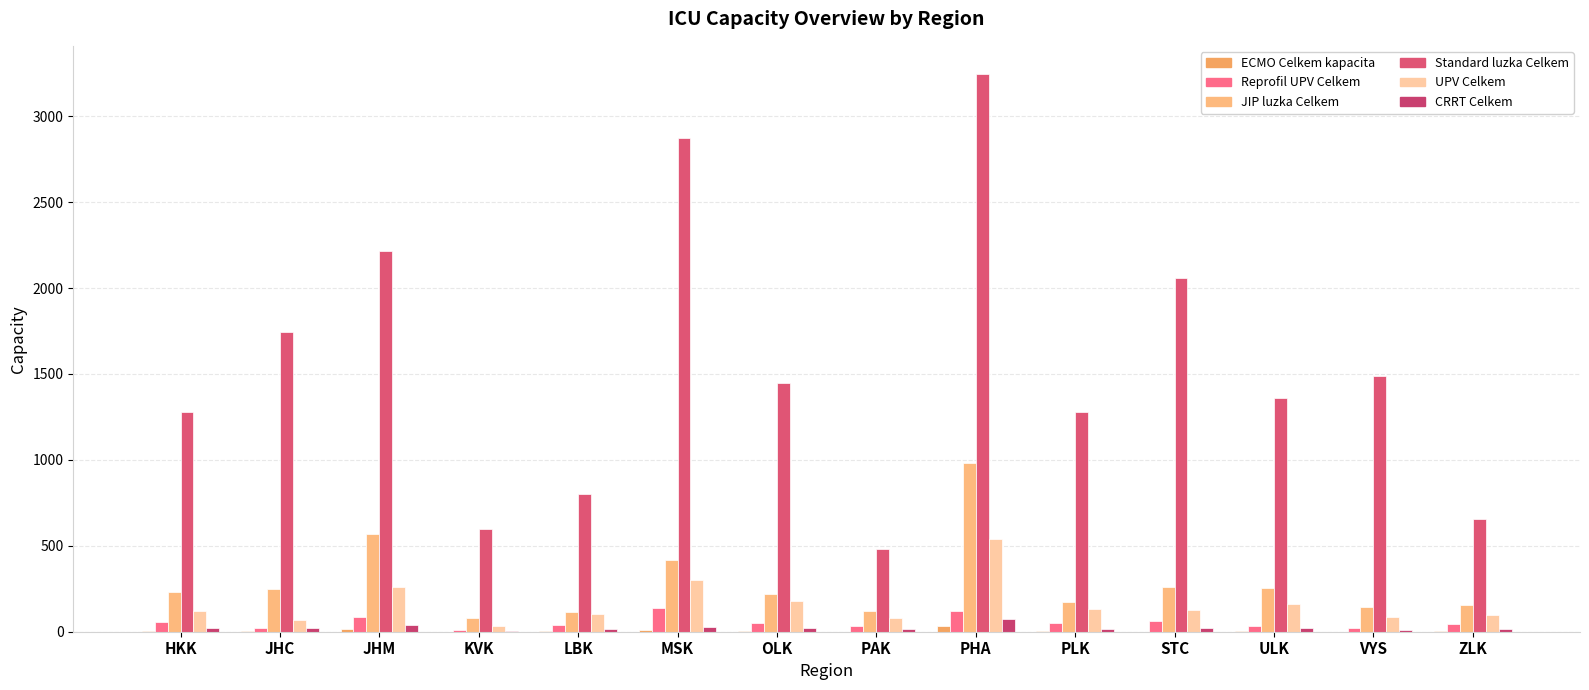

What is the label of the 7th bar from the left?

OLK